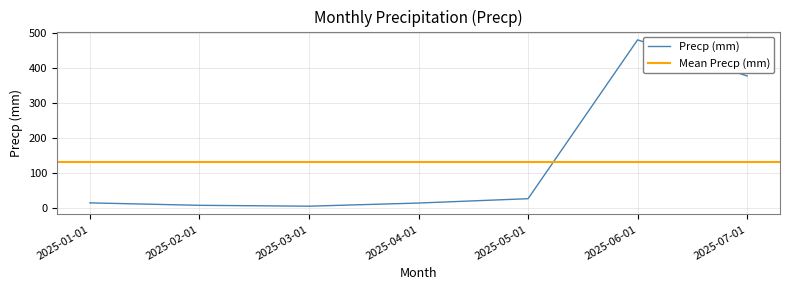

What is the highest value of the Precp (mm) series?

481.5